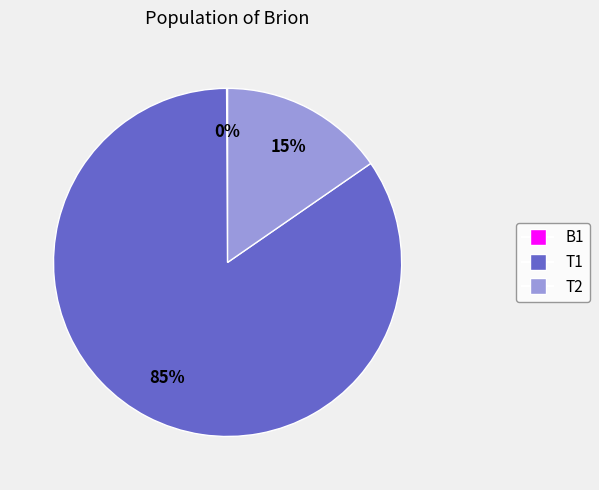

Which category has the biggest portion of the pie?

T1